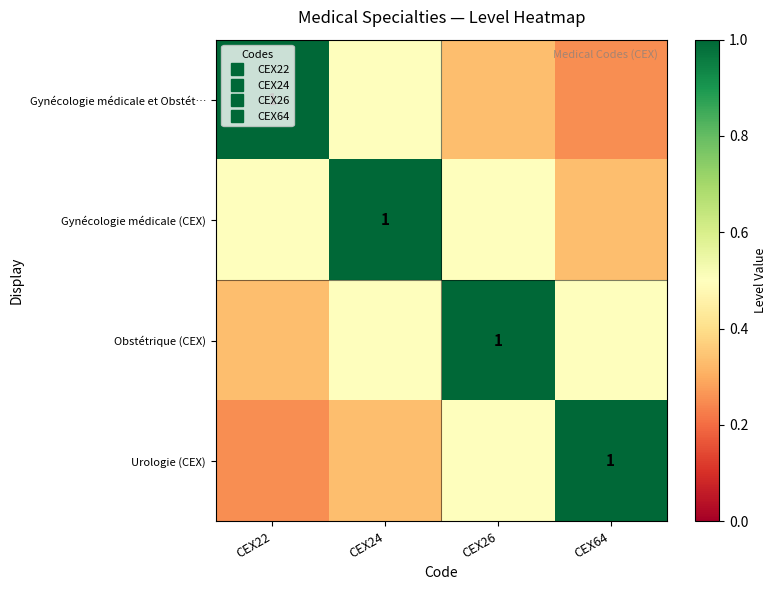

How many Obstétrique (CEX) values are between 0 and 1?

4